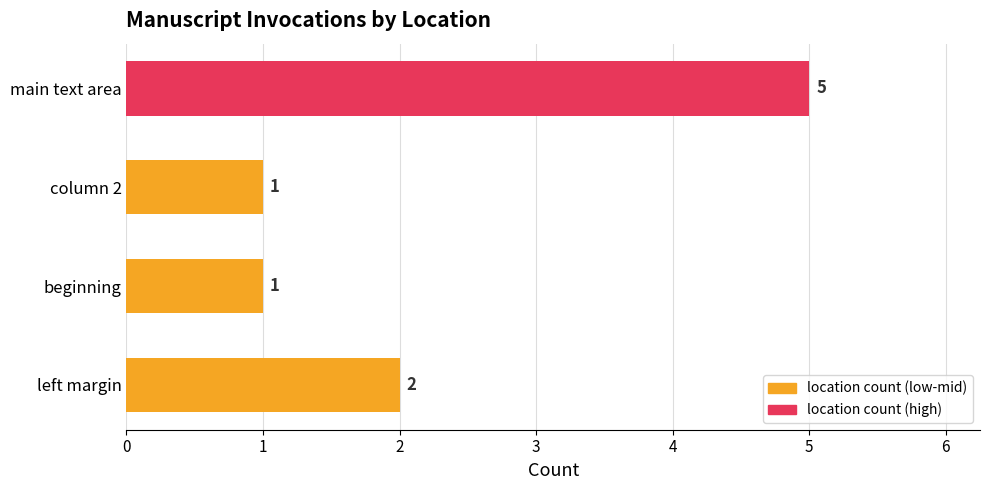

Count the number of categories in the chart.

4